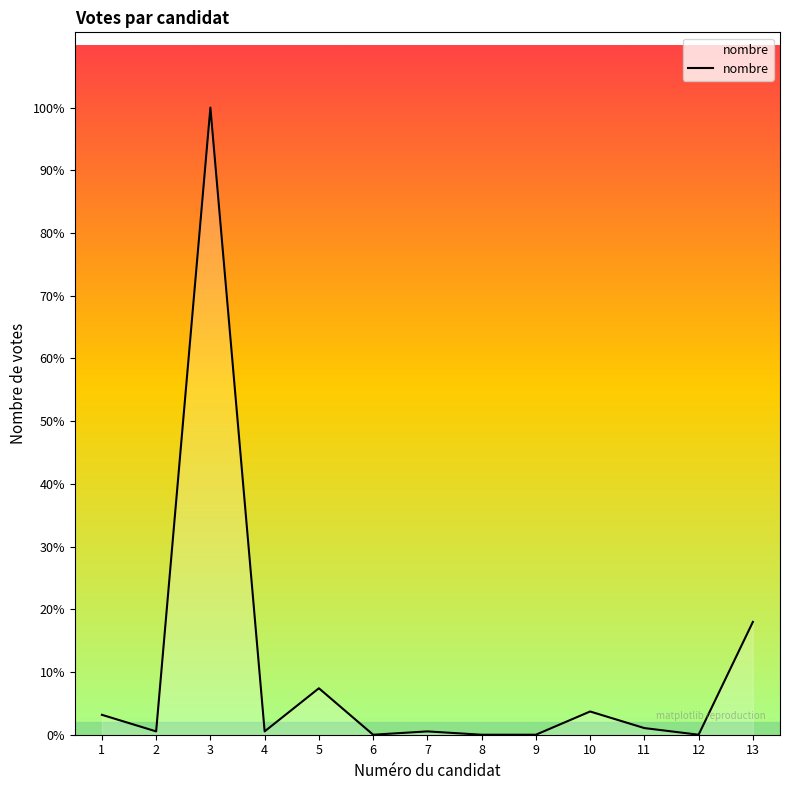

Is it true that the value at 1 is 3?

False